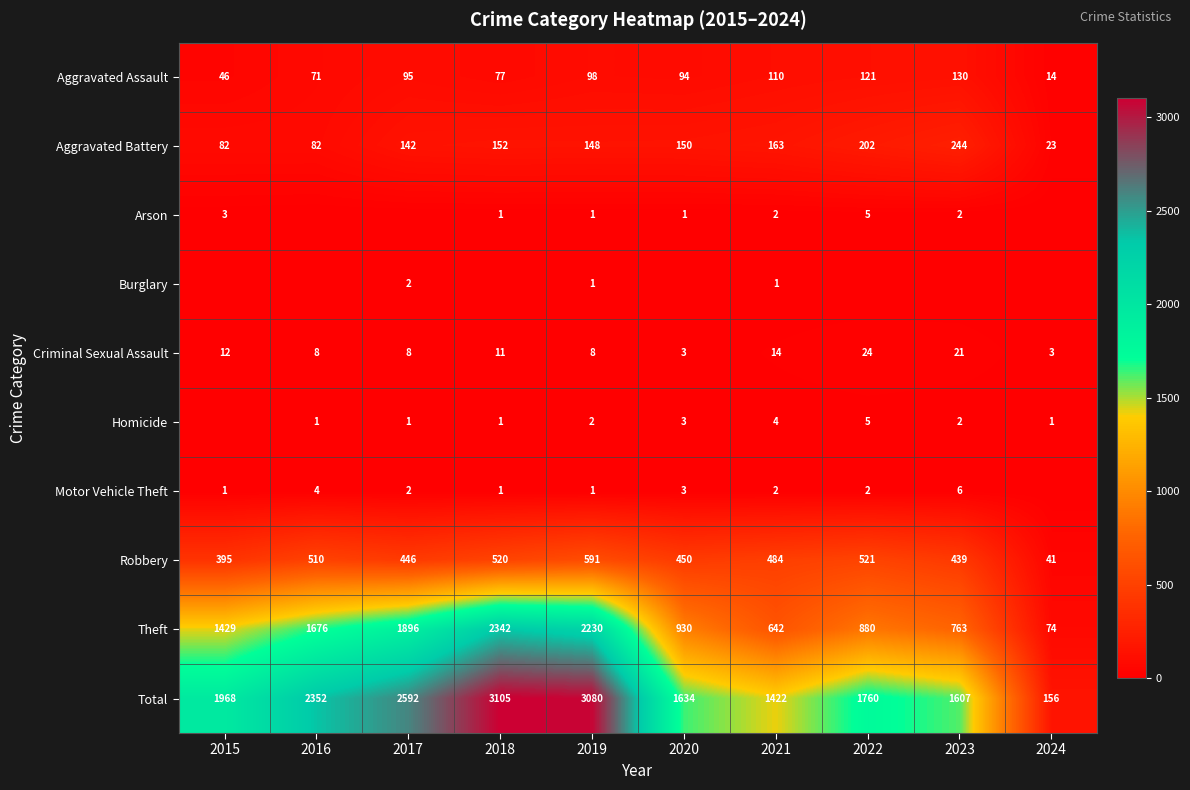

What value does the Robbery series have at 2019, to the nearest 10?

590